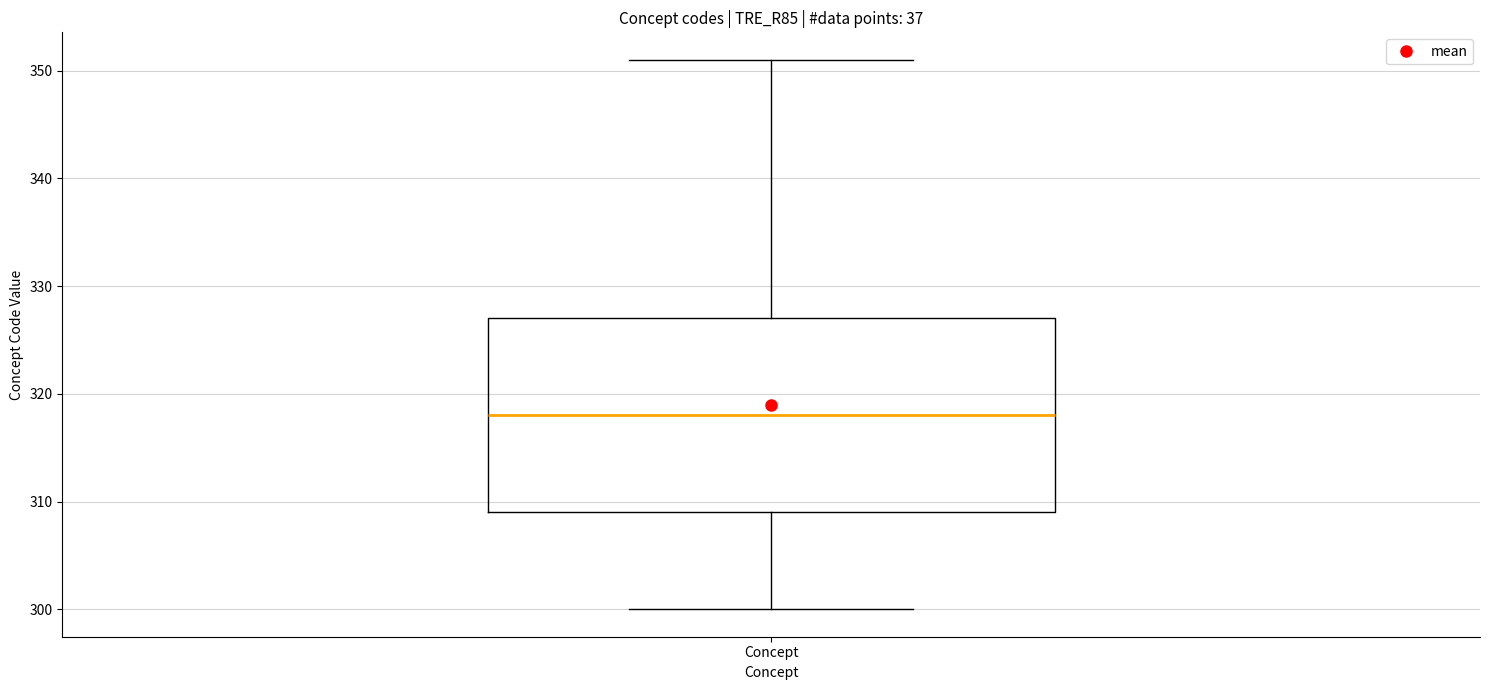

Where does the lower whisker of the box for Concept end on the y-axis? The values are not printed on the chart, so give them approximately, as read against the axis.

300